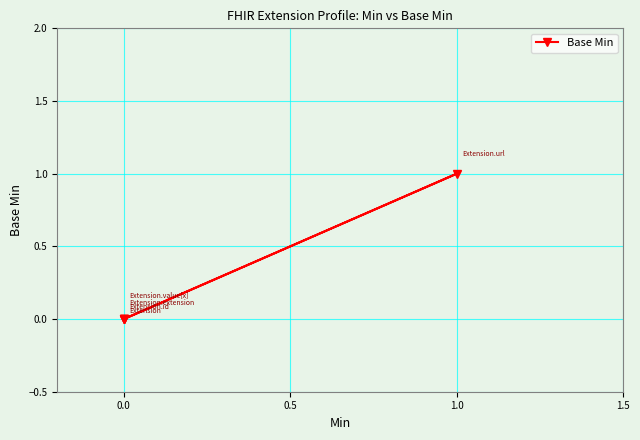

The value at 0.0 is 0. True or false?

True